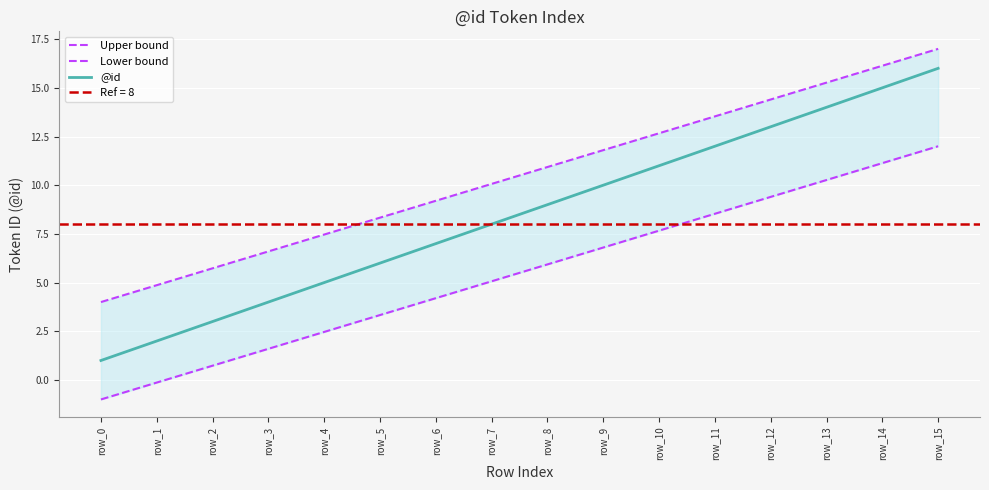

True or false: Upper bound and @id cross at least once.

False